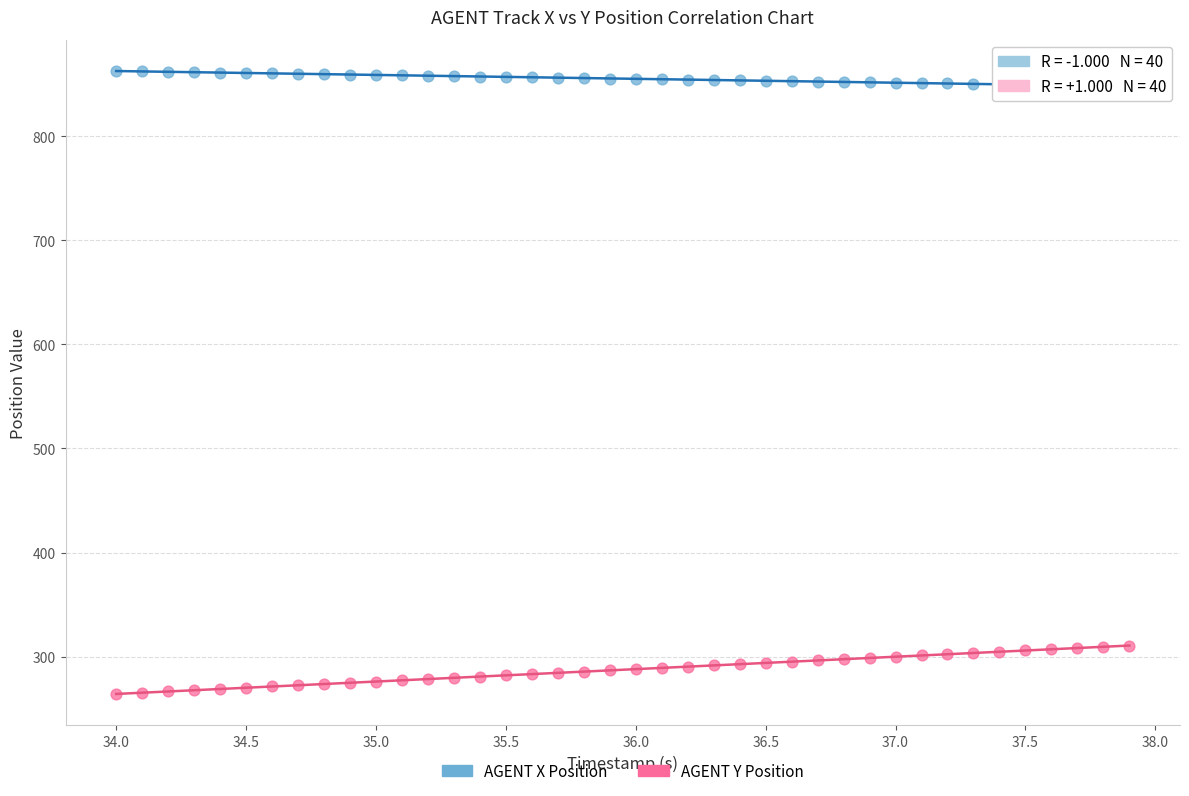

Which series contains the lowest Y value?

AGENT Y Position